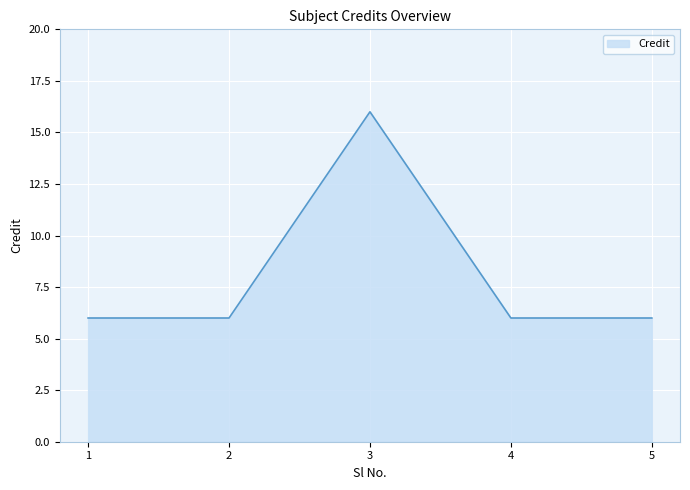

Reading left to right, transcribe all the data shown in this chart.

1=6	2=6	3=16	4=6	5=6